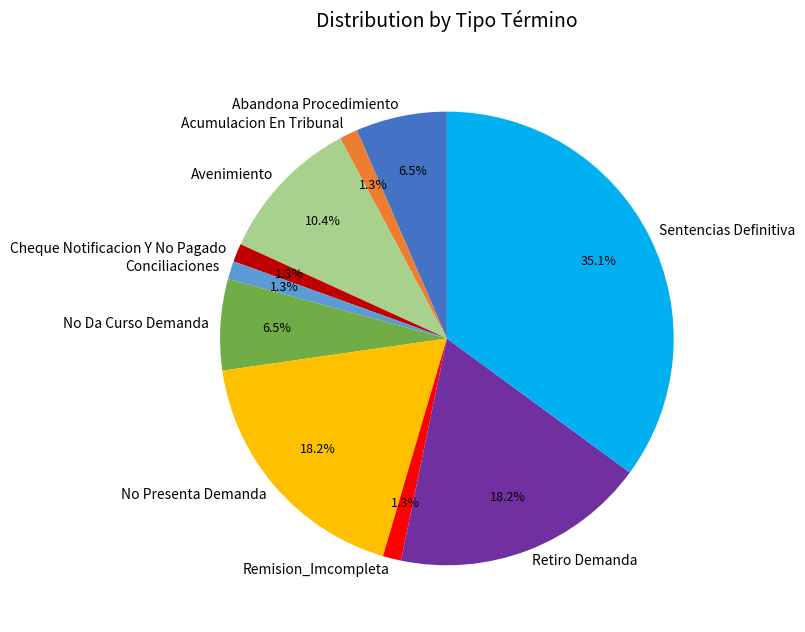

Which has a higher value, Avenimiento or No Presenta Demanda?

No Presenta Demanda